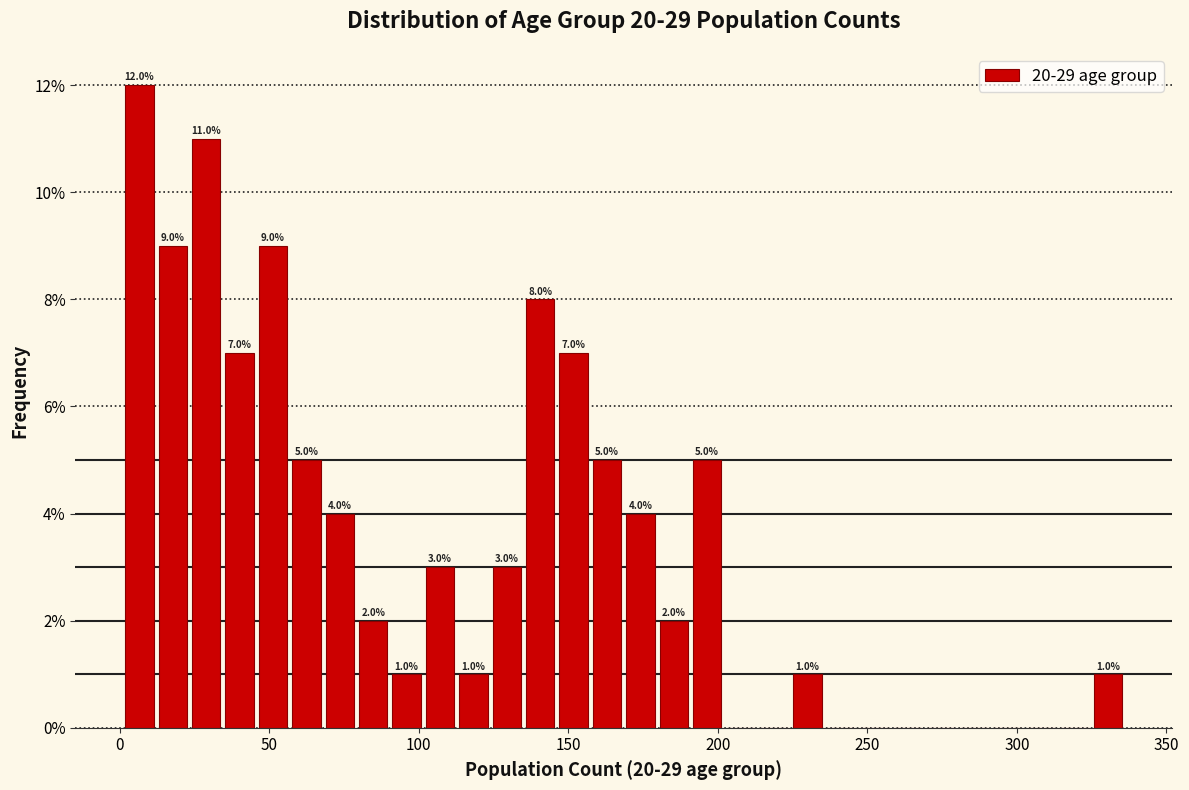

Read against the x-axis, roughly where is the centre of the tallest bar?

5